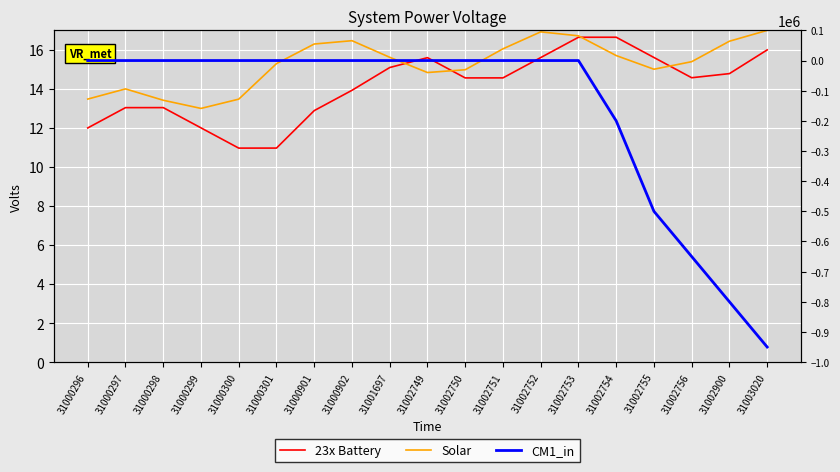

At which label is Solar closest to 15?

31002755